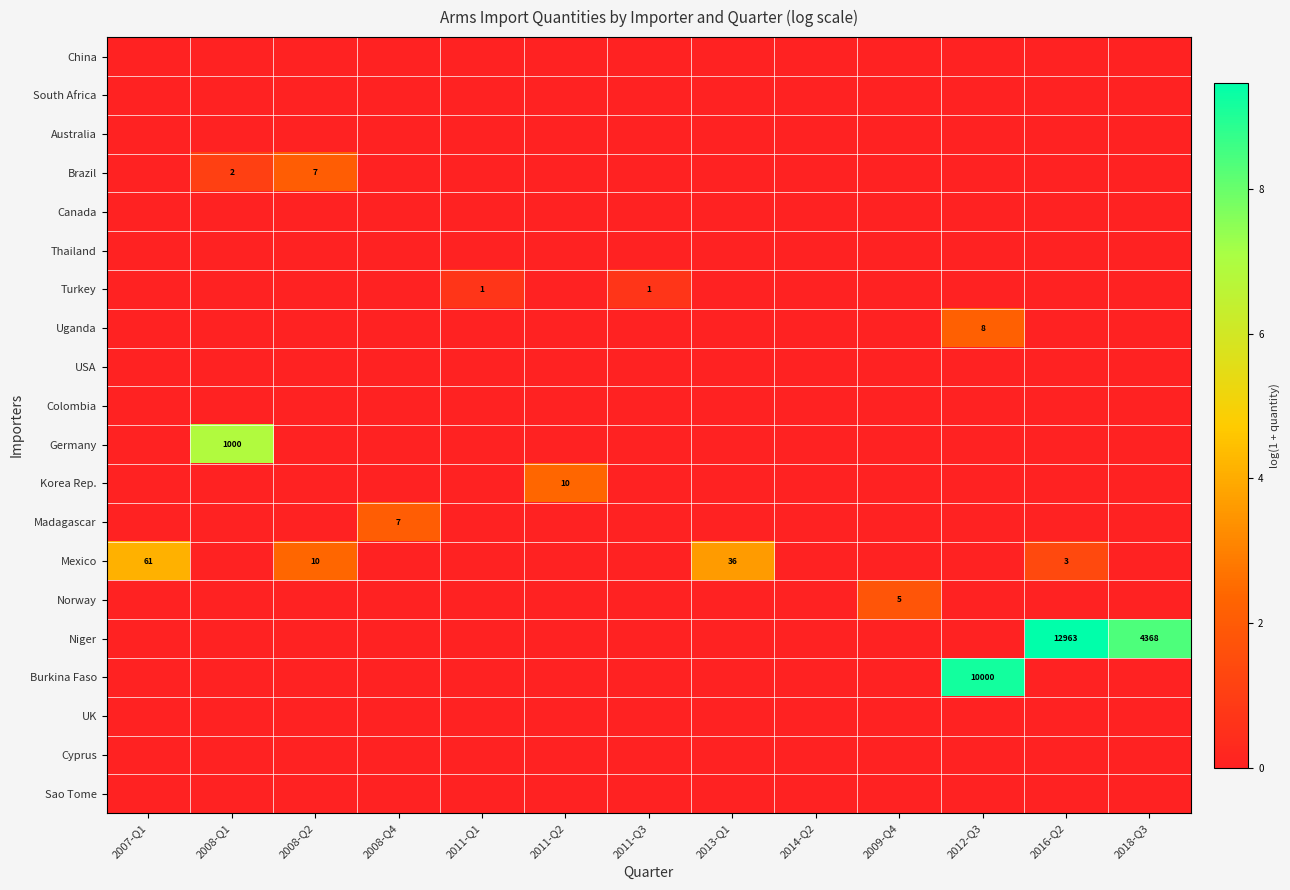

The value of China at 2011-Q2 is 0.0. True or false?

True